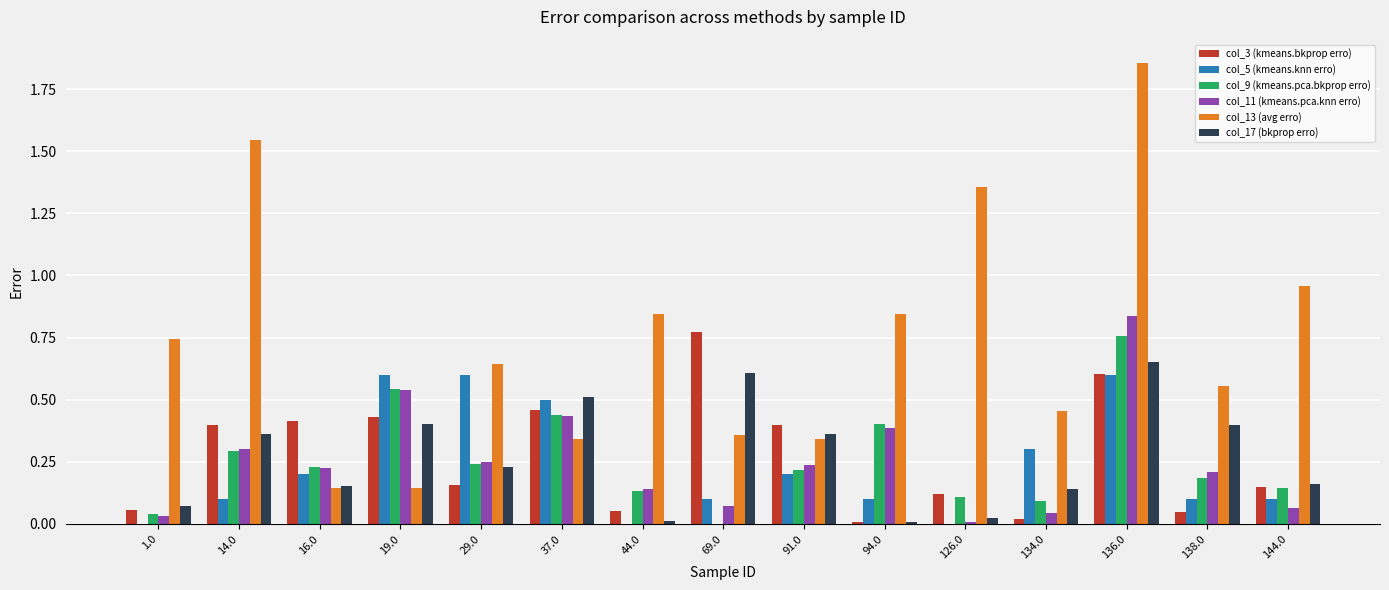

What is the total value across all series at 37.0?

2.7